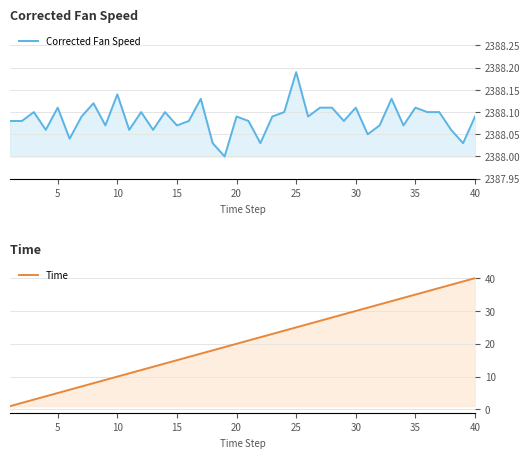

Rank the series at 15 from highest to lowest value.

Corrected Fan Speed, Time